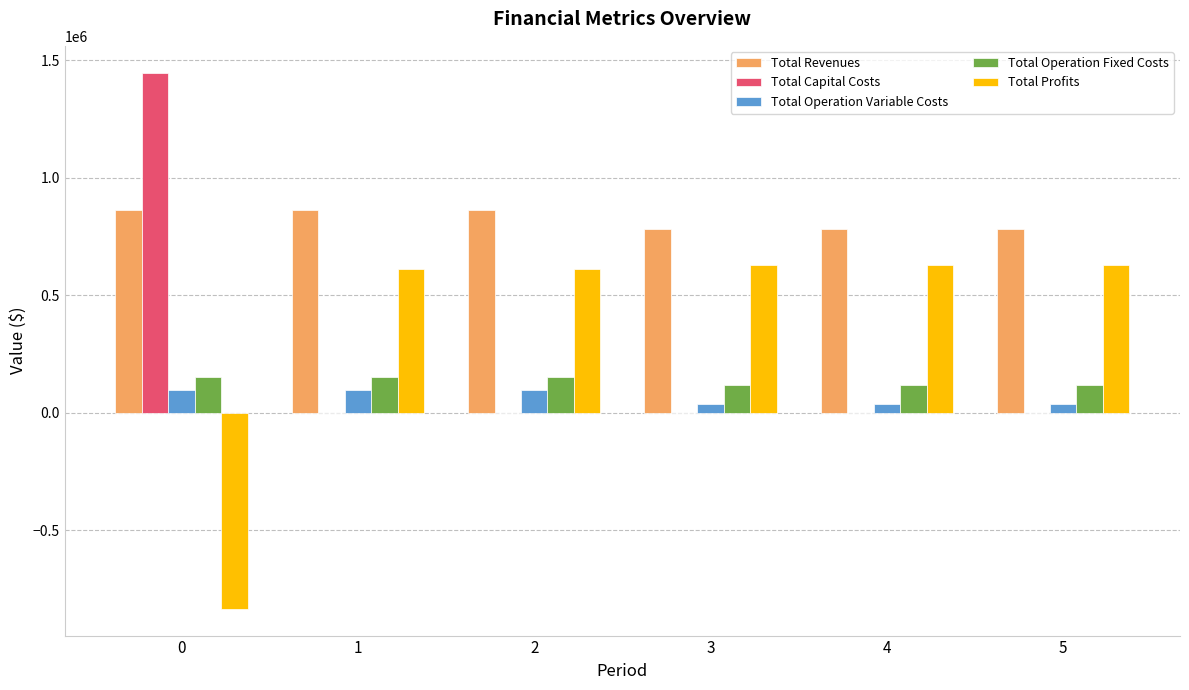

What is the sum of all Total Operation Variable Costs values?

400193.7